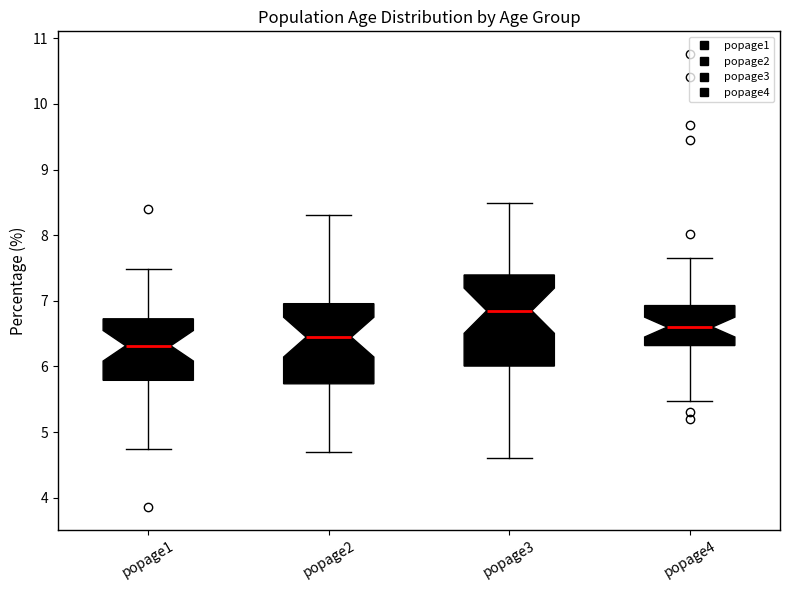

Reading left to right, read every box against the y-axis: the position of its median line, the range the box covers, and the ends of its whiskers. The values are not printed on the chart, so give them approximately, as read against the axis.

popage1: median 6.3, box 5.8 to 6.7, whiskers 4.7 to 7.5
popage2: median 6.4, box 5.7 to 7.0, whiskers 4.7 to 8.3
popage3: median 6.8, box 6.0 to 7.4, whiskers 4.6 to 8.5
popage4: median 6.6, box 6.3 to 6.9, whiskers 5.5 to 7.7